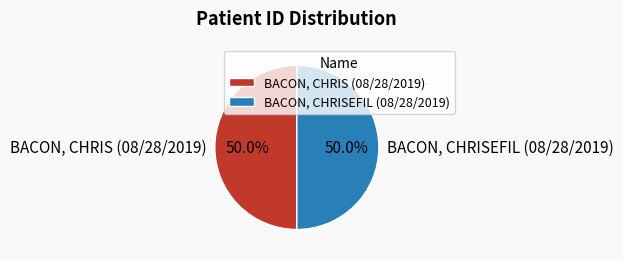

What percentage is the BACON, CHRISEFIL (08/28/2019) slice, to the nearest percent?

50%